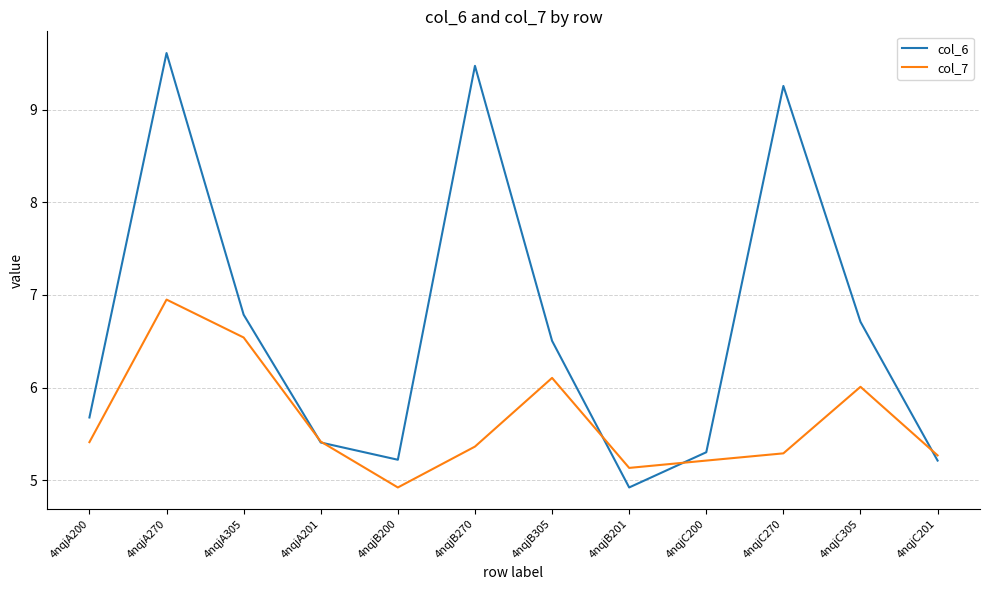

What position from the right is 4nqjA200?

12